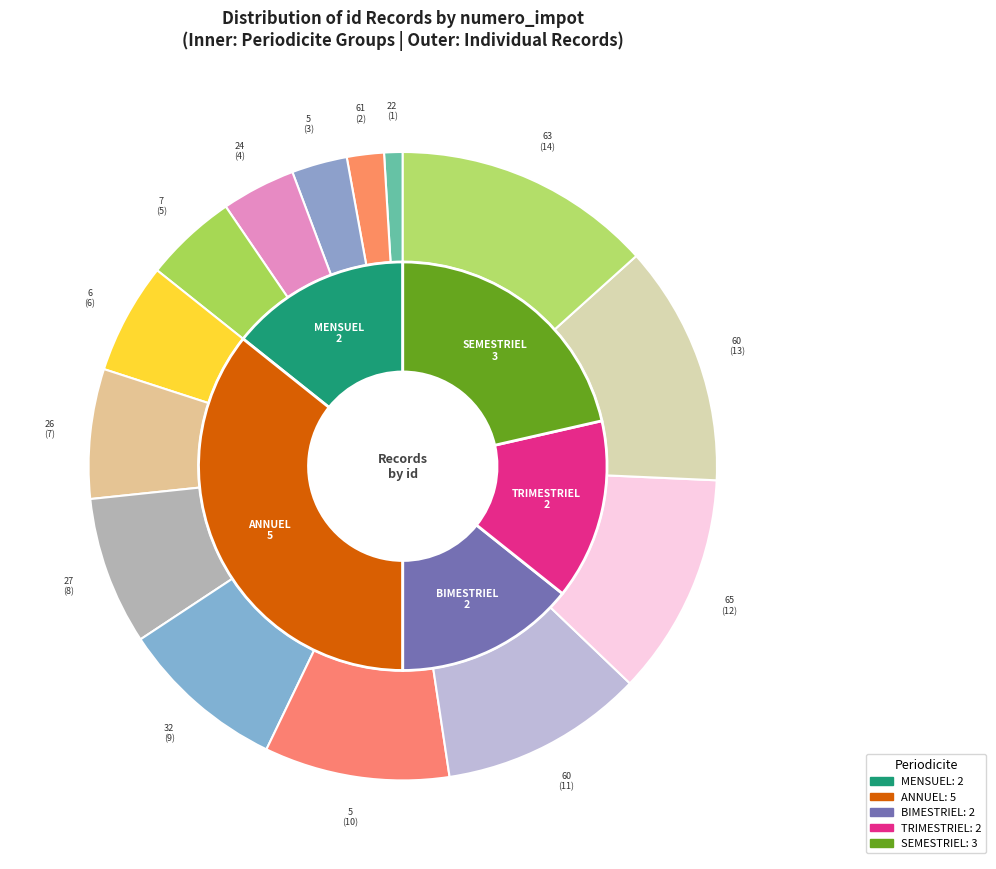

Rank the categories by value from lowest to highest.

22, 61, 5, 24, 7, 6, 26, 27, 32, 5, 60, 65, 60, 63